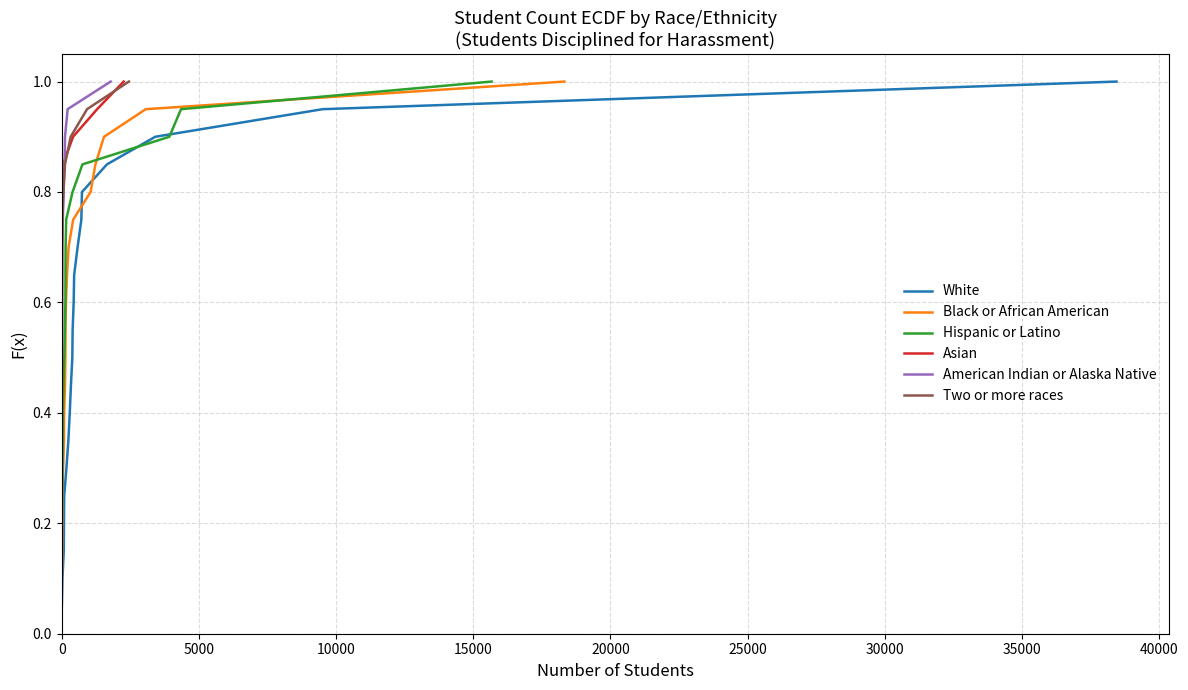

What is the highest value of the White series?

1.0